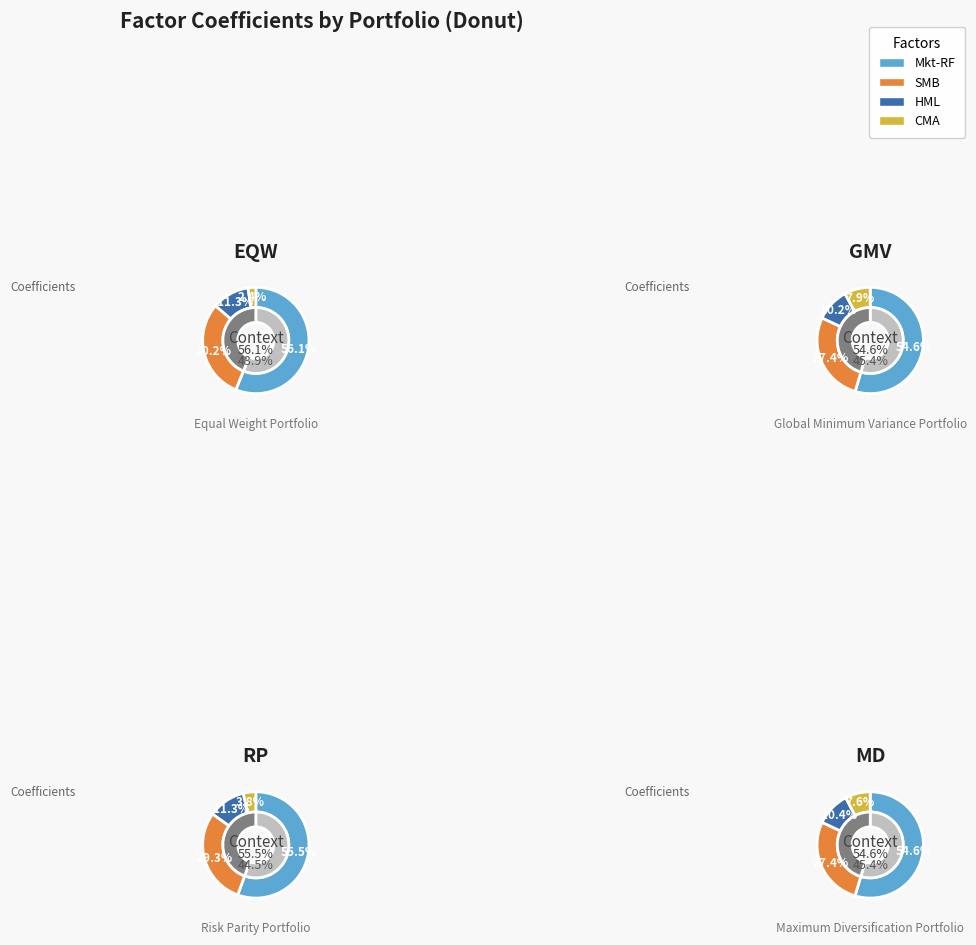

What percentage is the 3 slice, to the nearest percent?

8%